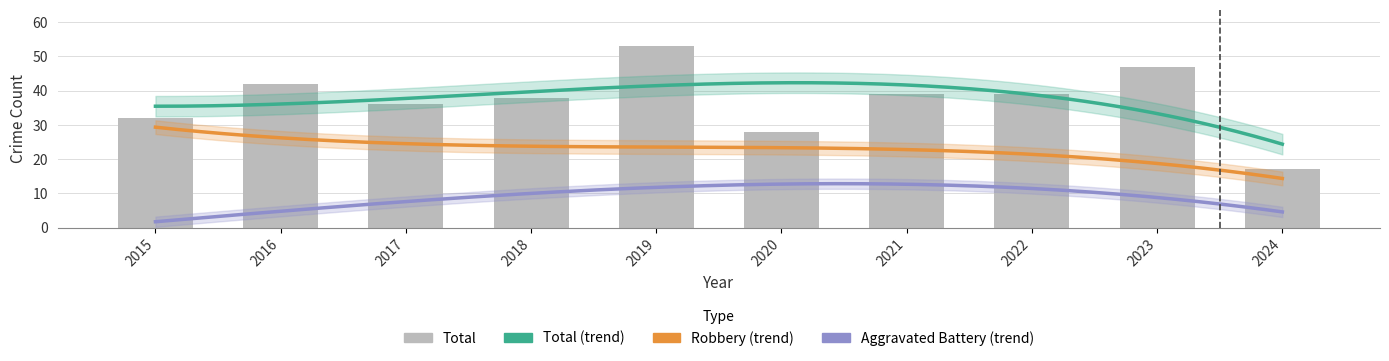

Is the value of Robbery at 2023 greater than the value of Total at 2024?

Yes